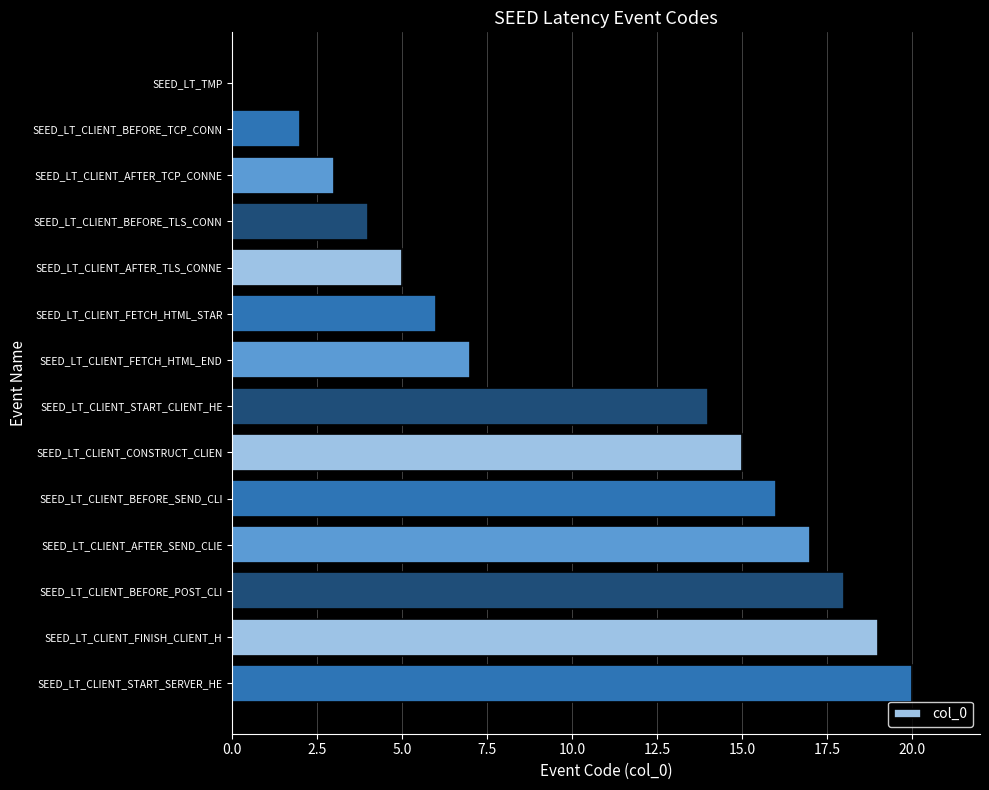

Between SEED_LT_CLIENT_AFTER_SEND_CLIE and SEED_LT_CLIENT_BEFORE_POST_CLI, which is larger?

SEED_LT_CLIENT_BEFORE_POST_CLI